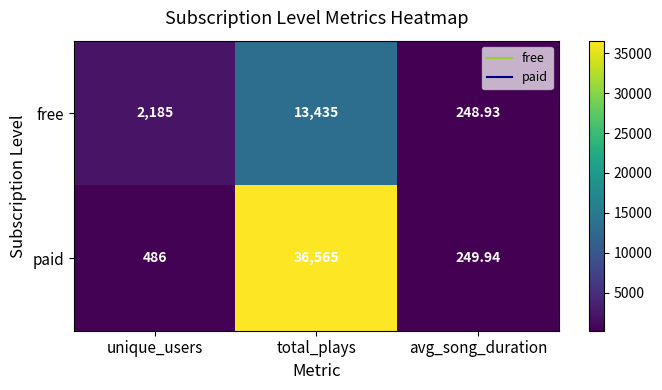

Rank the series by their average value, from lowest to highest.

free, paid